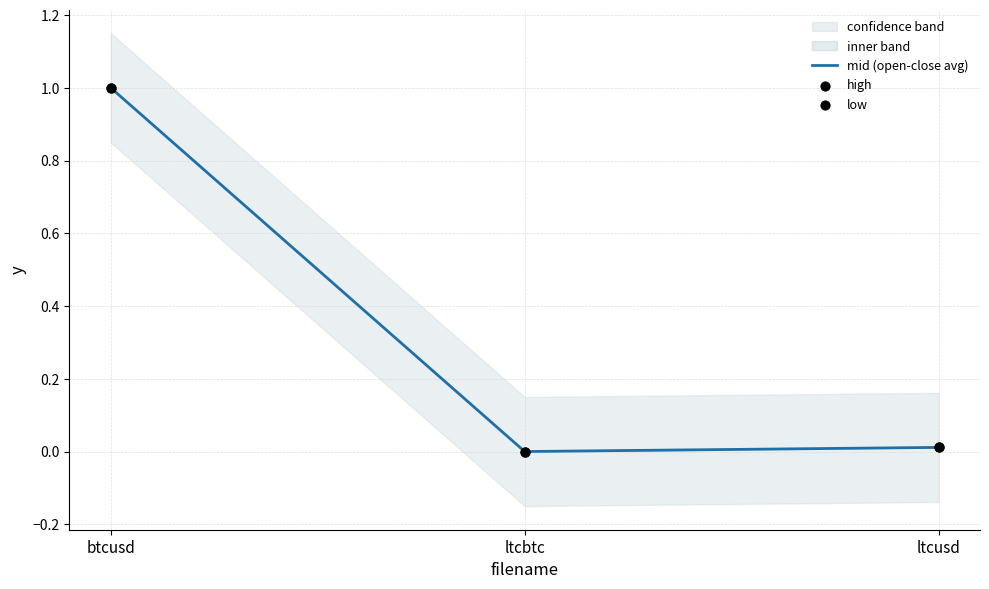

Is the value of mid (open-close avg) at ltcusd greater than the value of high at btcusd?

No